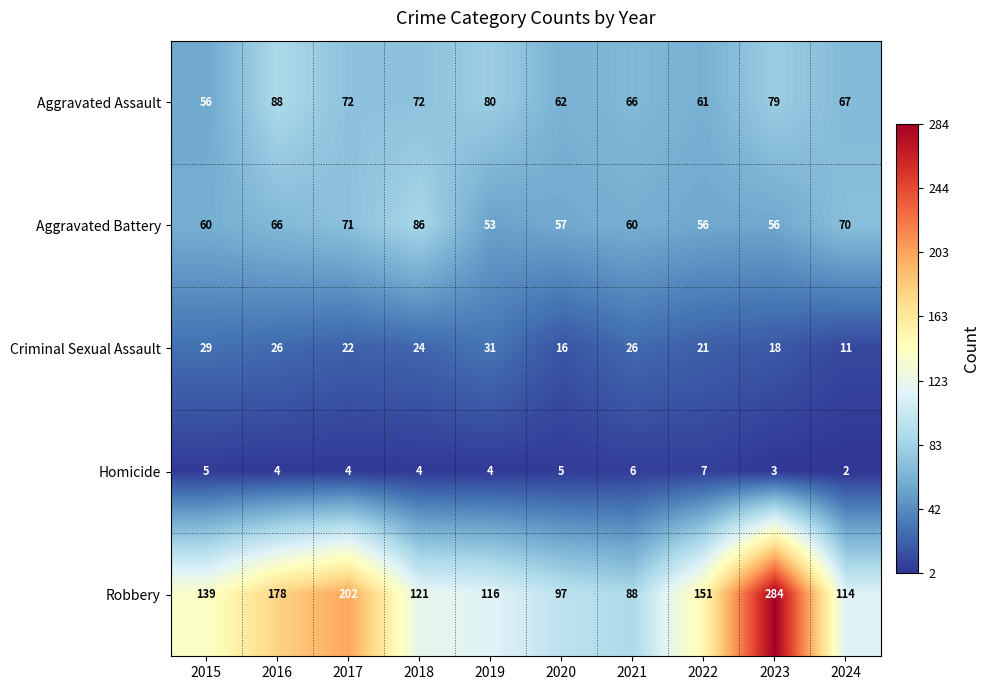

Which series has the largest range (max minus min)?

Robbery